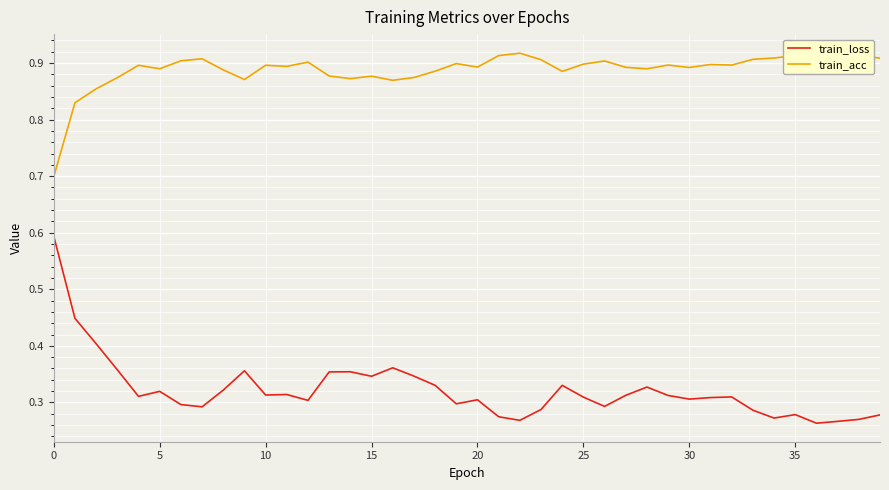

Which series has the largest total across all categories?

train_acc